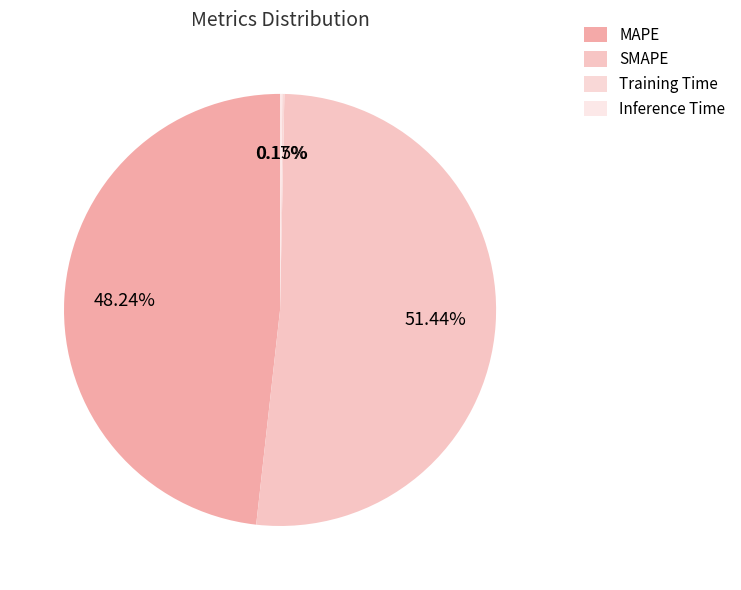

Is it true that MAPE is 48% of the pie?

True